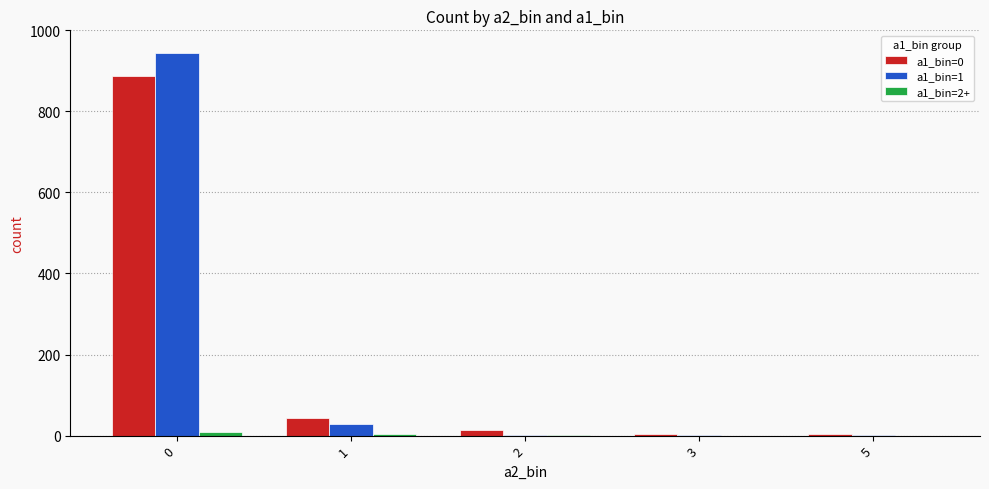

Count the number of data series in this chart.

3